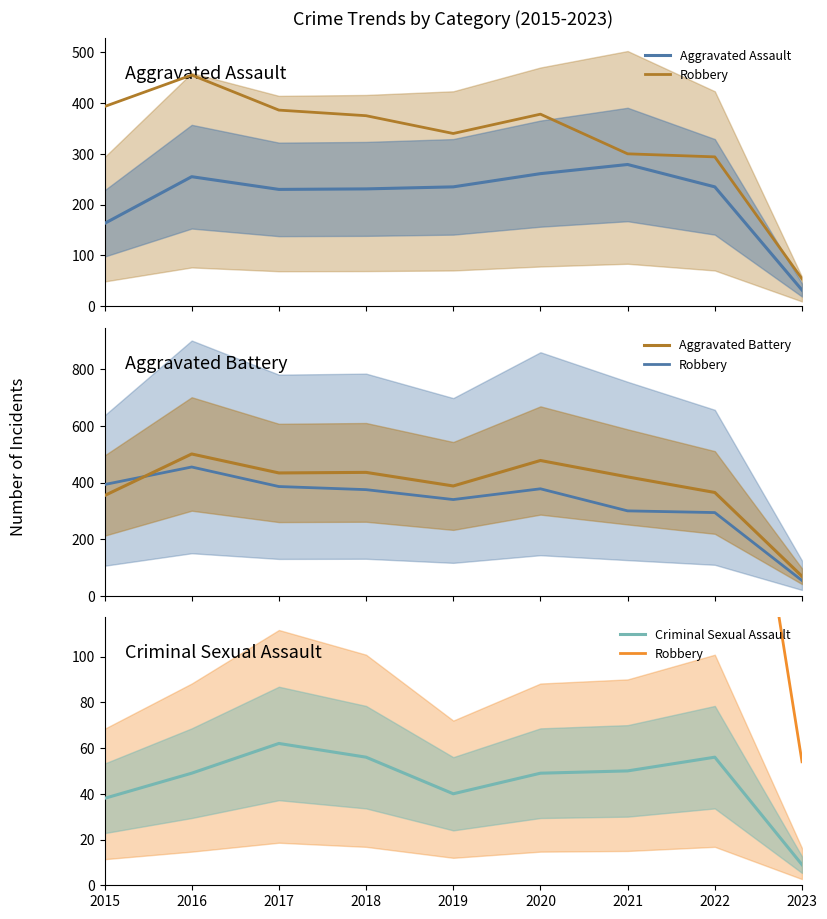

Where does the Aggravated Battery series first go above 420?

2016